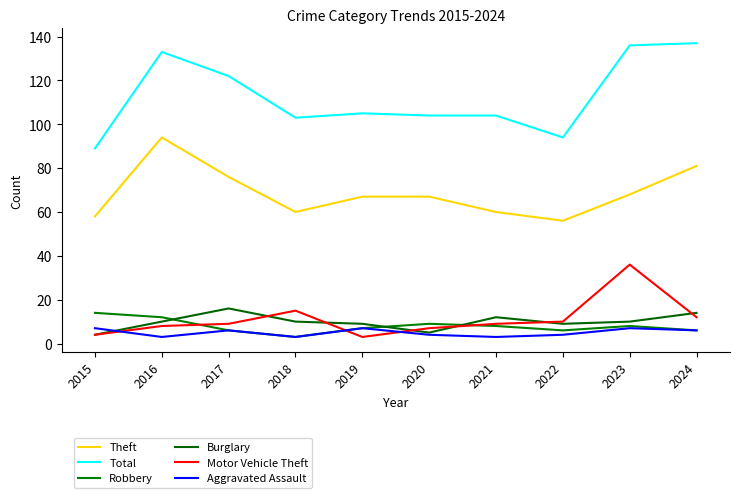

The Motor Vehicle Theft series shows 10 at 2022. True or false?

True